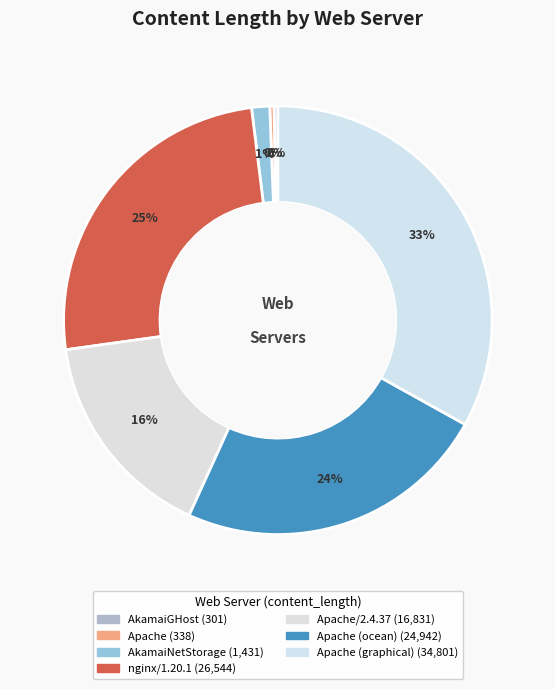

Count the number of slices in the pie.

7